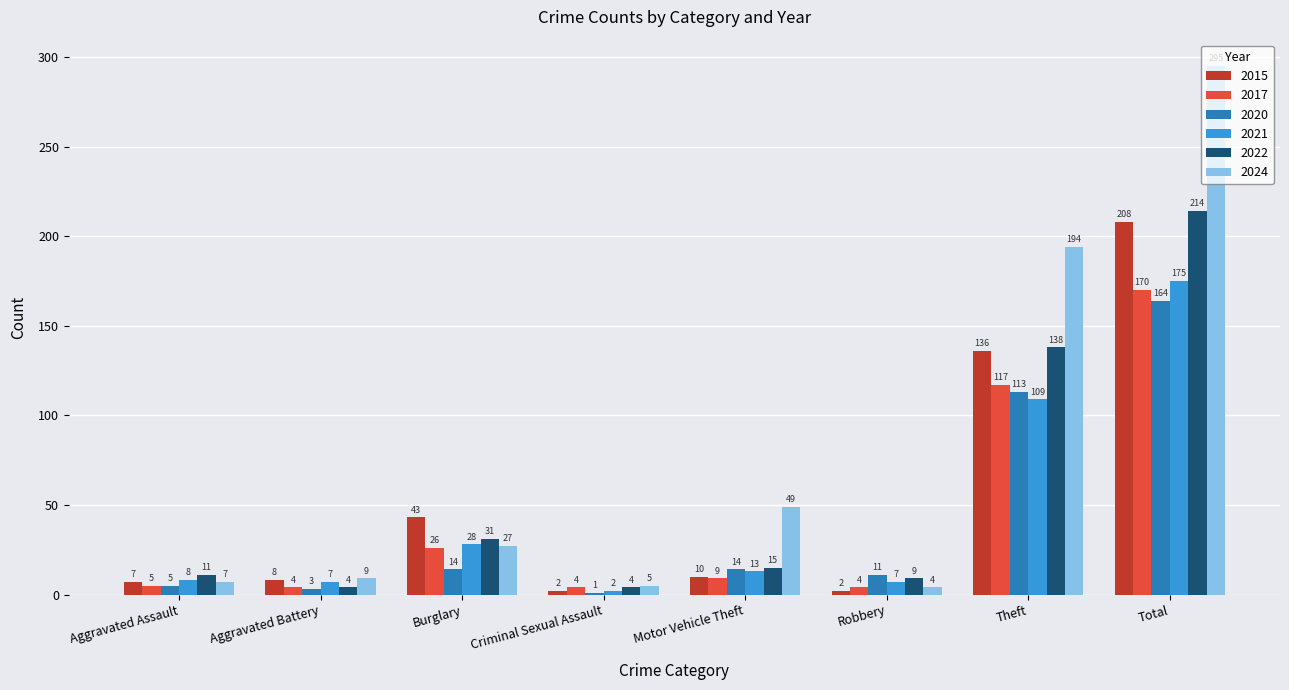

Which series changed the most between Aggravated Assault and Theft?

2024